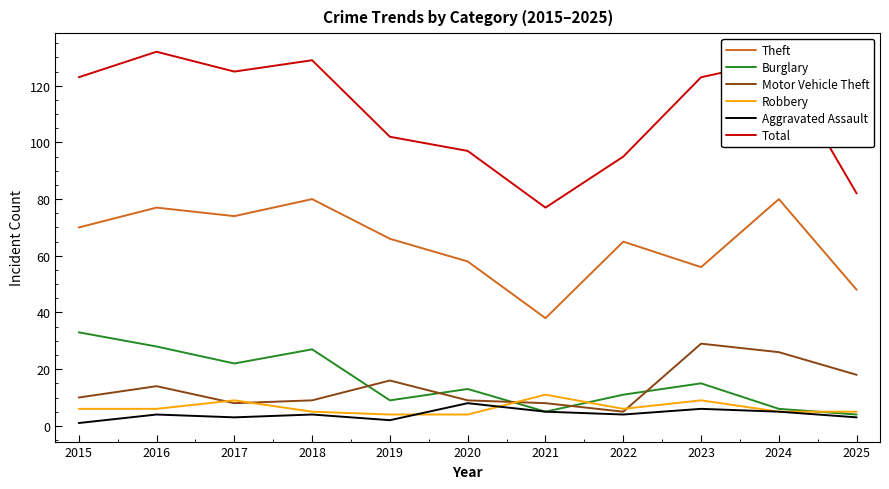

What is the difference between the Burglary values at 2017 and 2016?

6